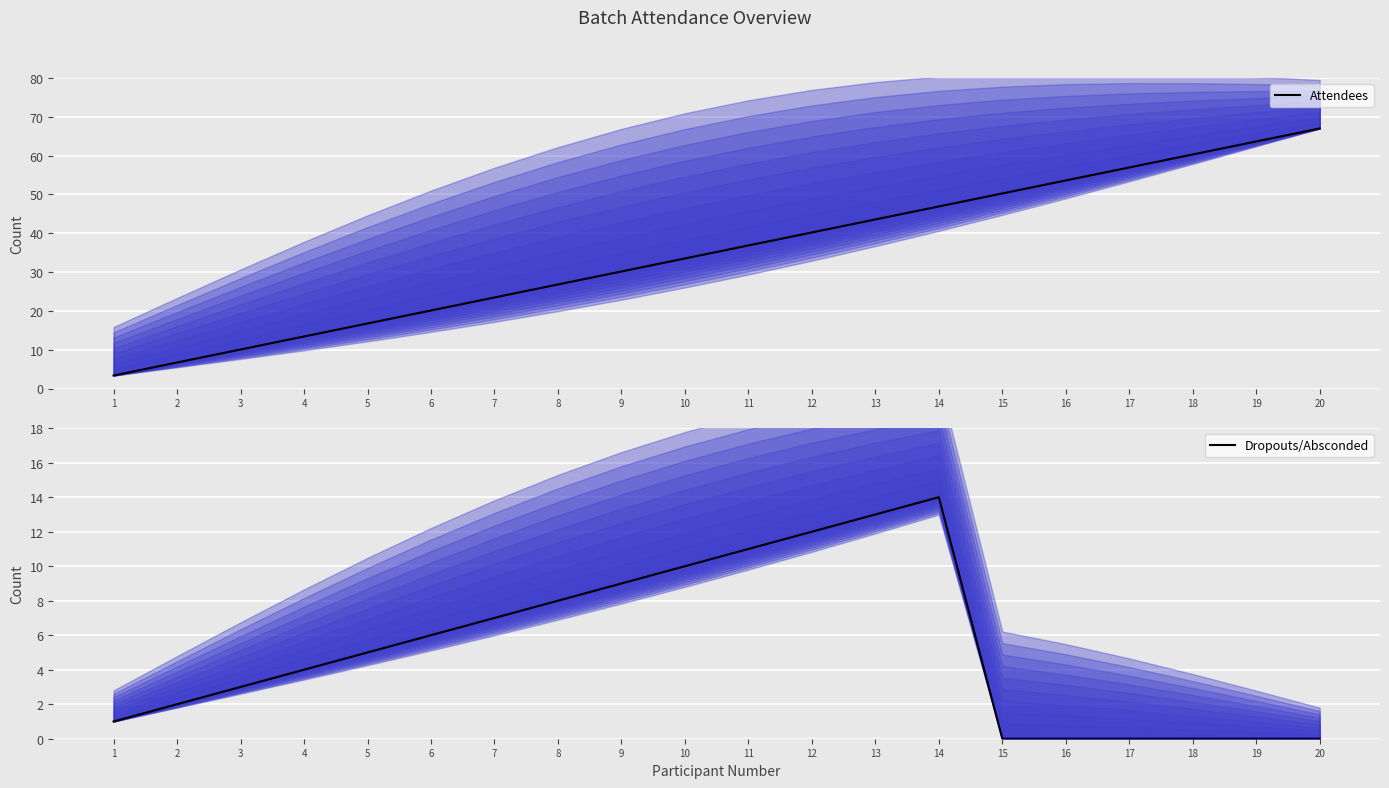

True or false: Dropouts/Absconded has a value of 7.0 at 20.

False